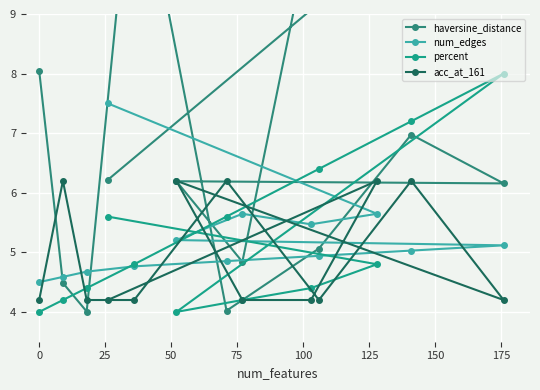

What is the value of the acc_at_161 point at the 5th from the left?

4.2